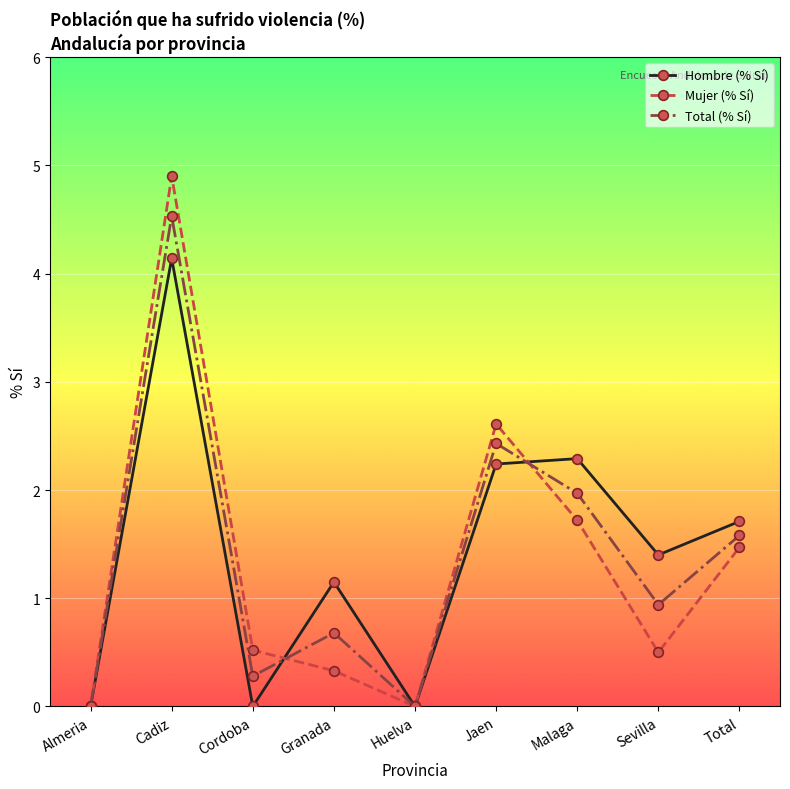

Which category has the highest value across all series?

Cadiz